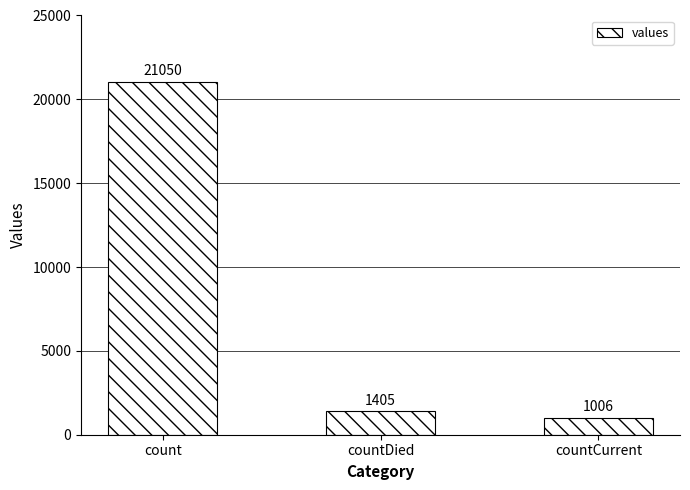

What is the label of the 2nd bar from the right?

countDied